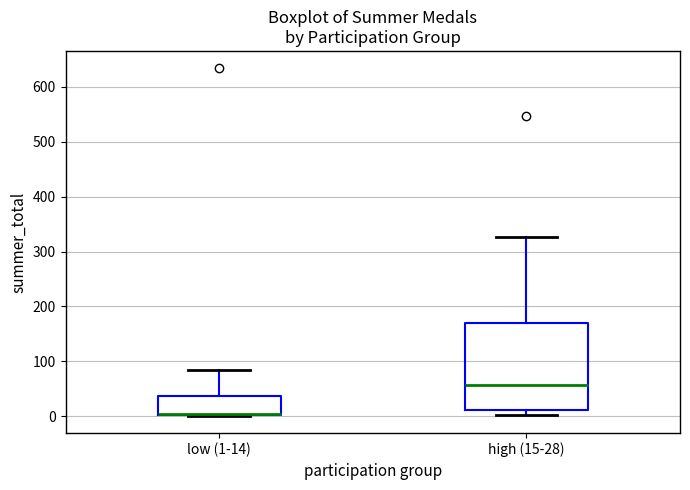

Where is the upper edge of the box for high (15-28) on the y-axis? The values are not printed on the chart, so give them approximately, as read against the axis.

170